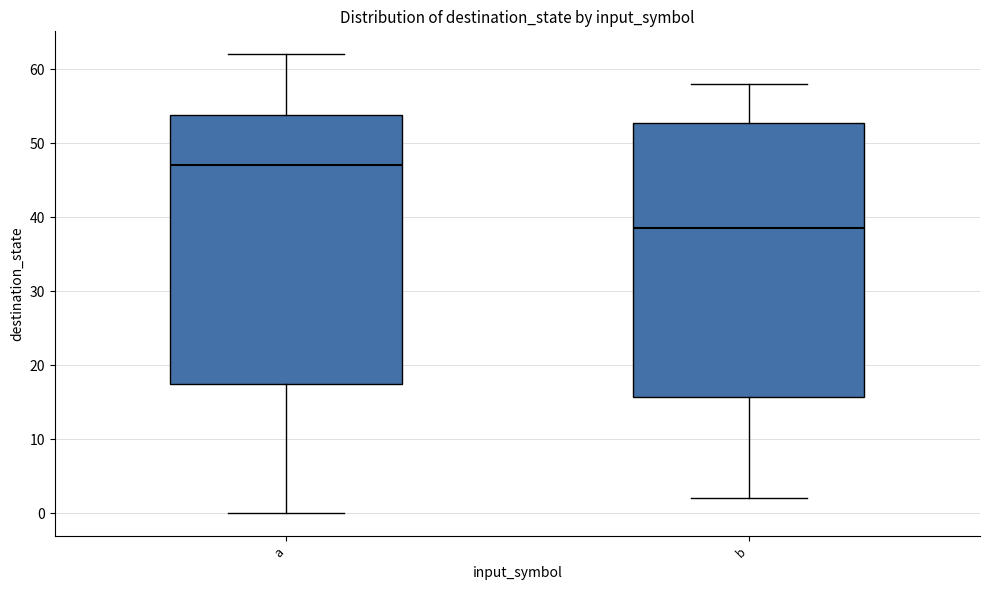

Which box has the lowest median line?

b